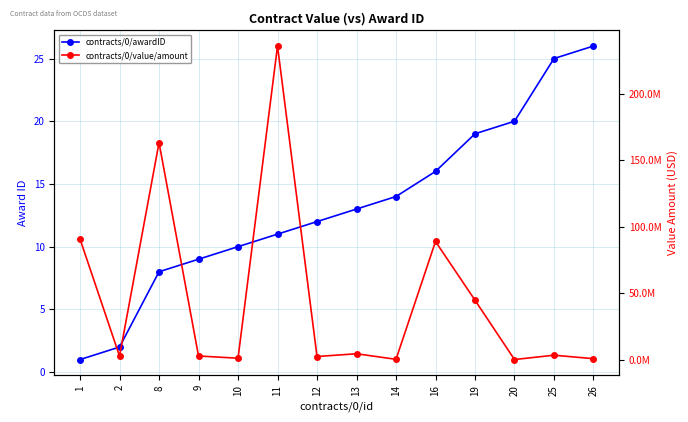

What is the total value across all series at 9?

2673678.5